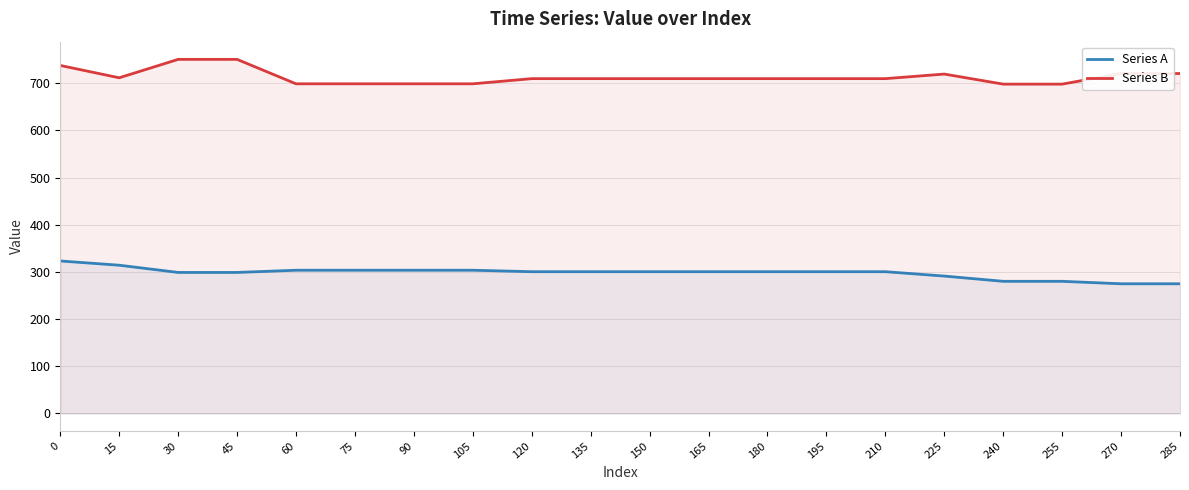

Rank the series by their maximum value, from highest to lowest.

Series B, Series A